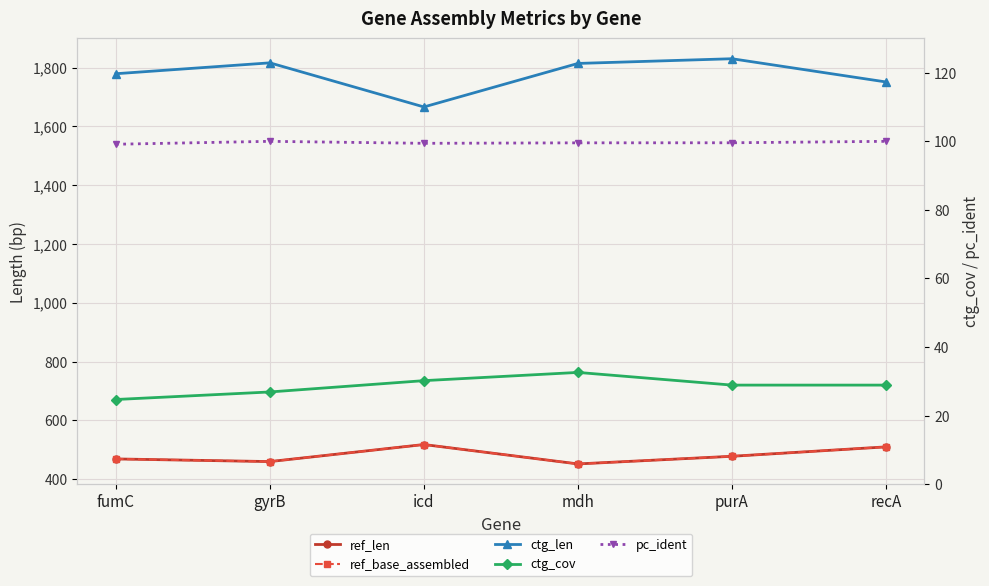

True or false: ctg_cov and pc_ident intersect in this chart.

False